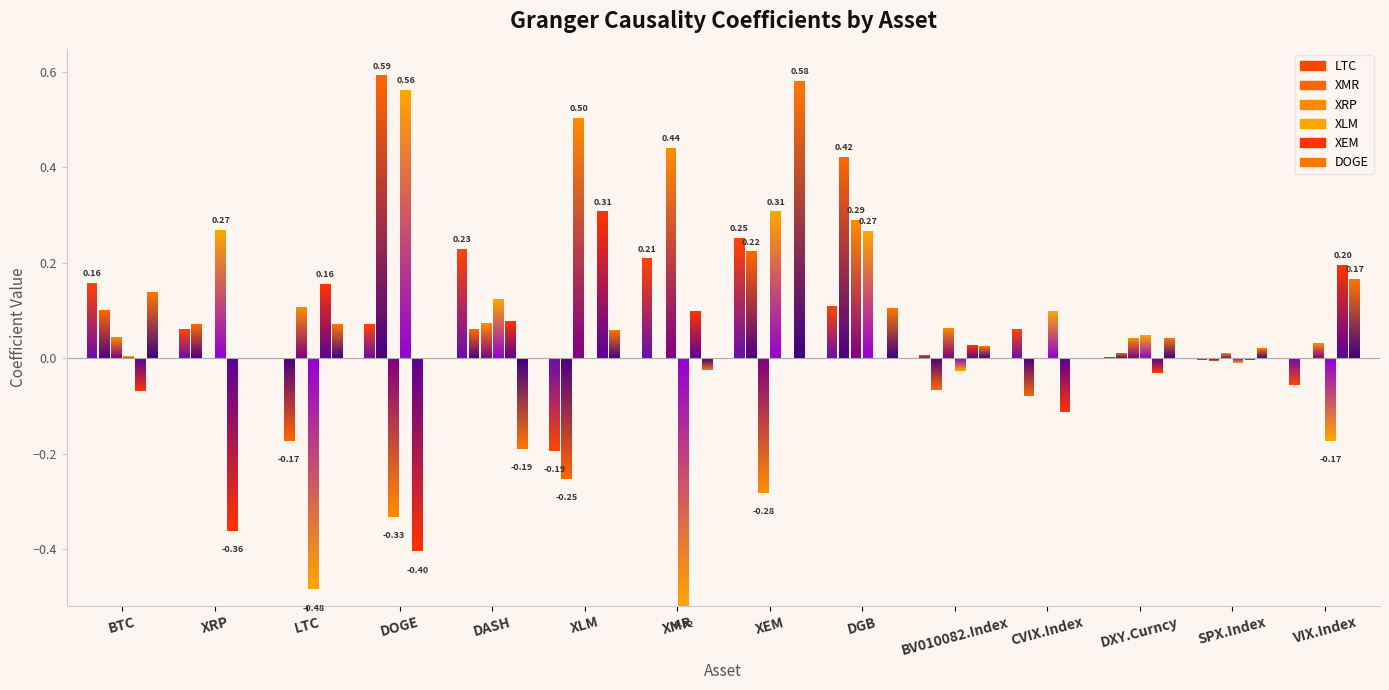

Which series has the largest range (max minus min)?

XLM